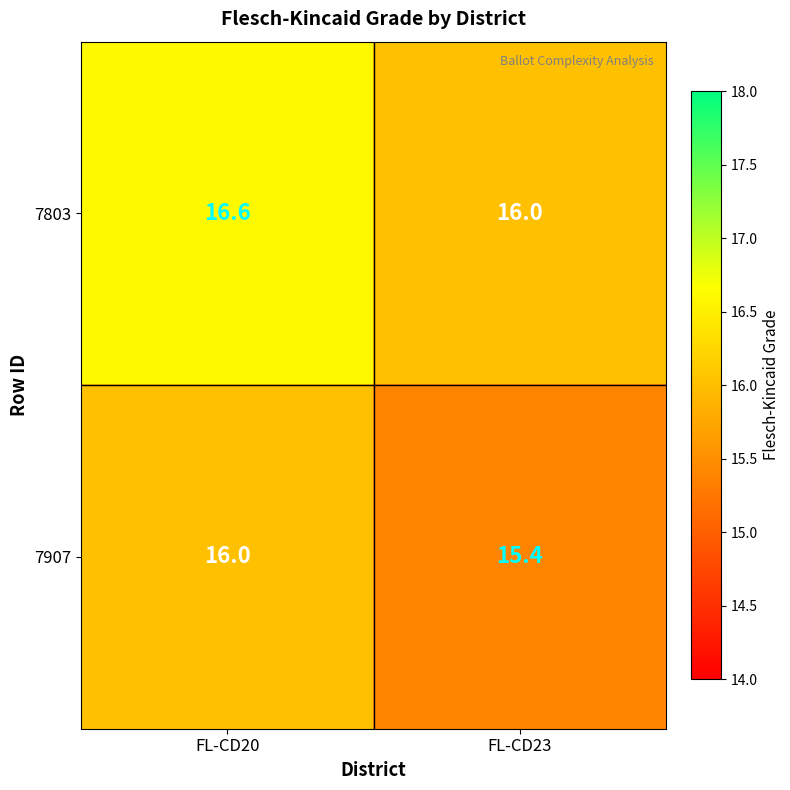

Rank the series by their maximum value, from highest to lowest.

7803, 7907